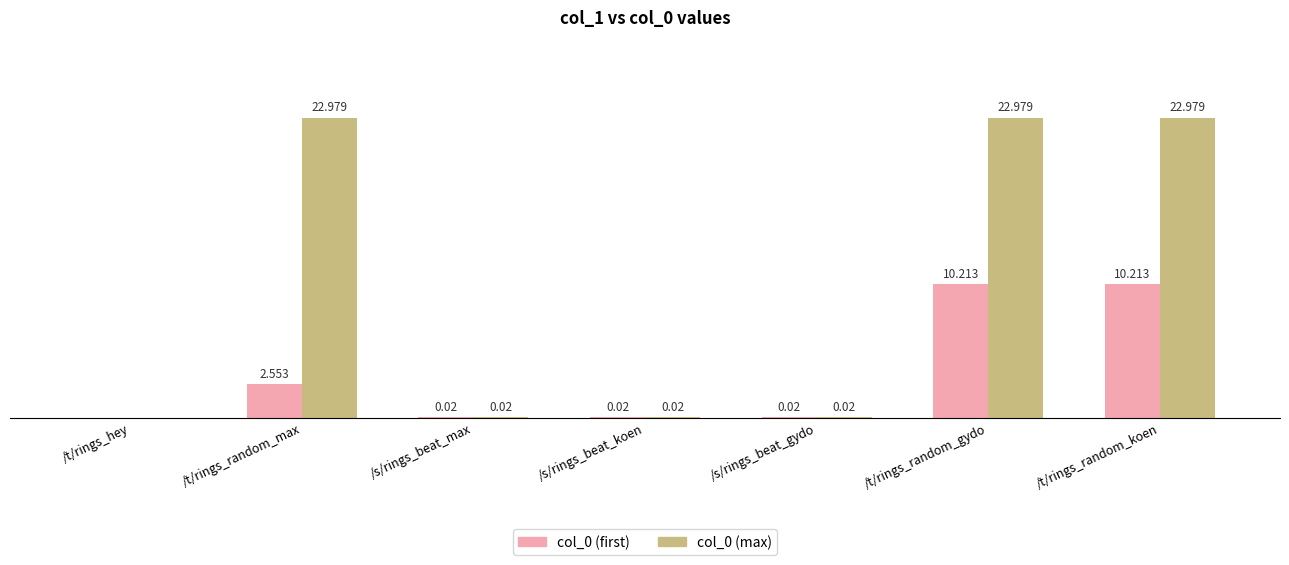

Is the value of col_0 (max) at /s/rings_beat_koen greater than the value of col_0 (first) at /t/rings_hey?

Yes